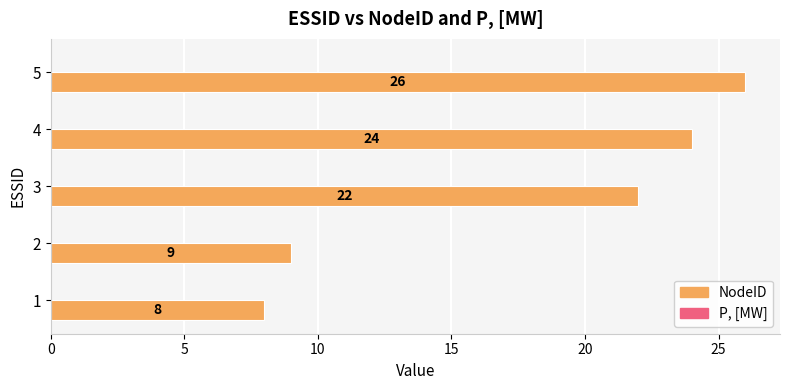

Where is the data nearest to the value 17?

3